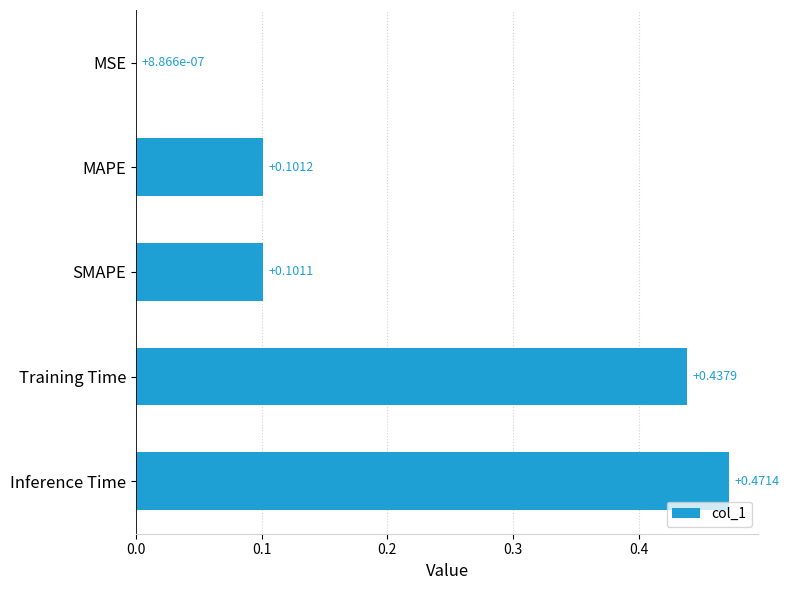

Between MSE and SMAPE, which is larger?

SMAPE